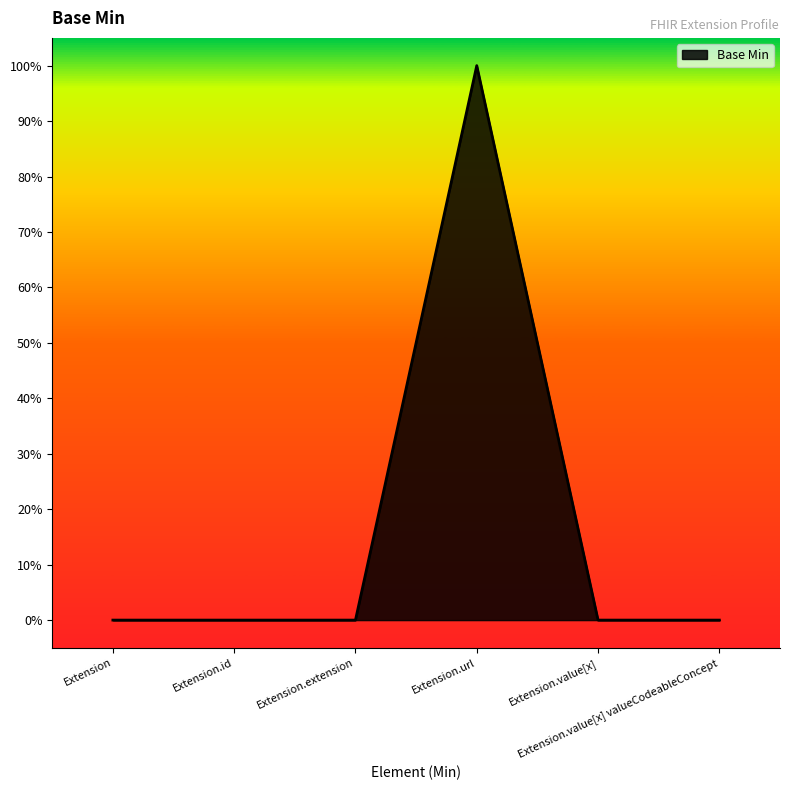

Does the chart display data point markers on the line(s)?

No